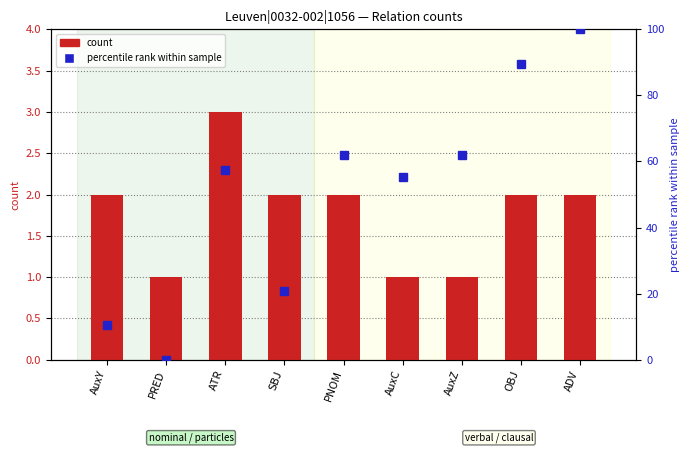

How many count values are between 1 and 2?

8